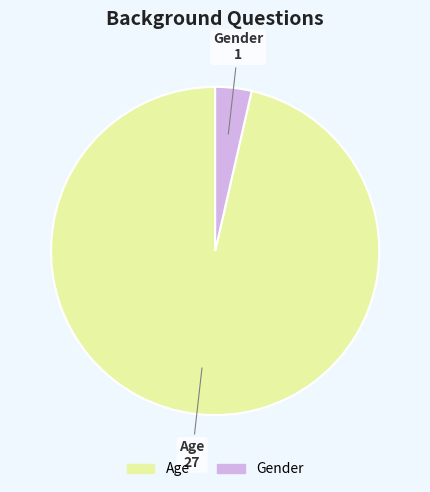

Approximately how many times larger is the value at Age compared to Gender?

27.0